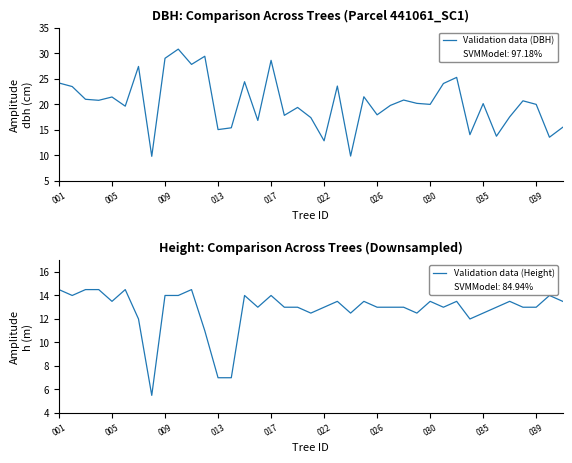

The value of Validation data (Height) at 039 is 13.0. True or false?

True